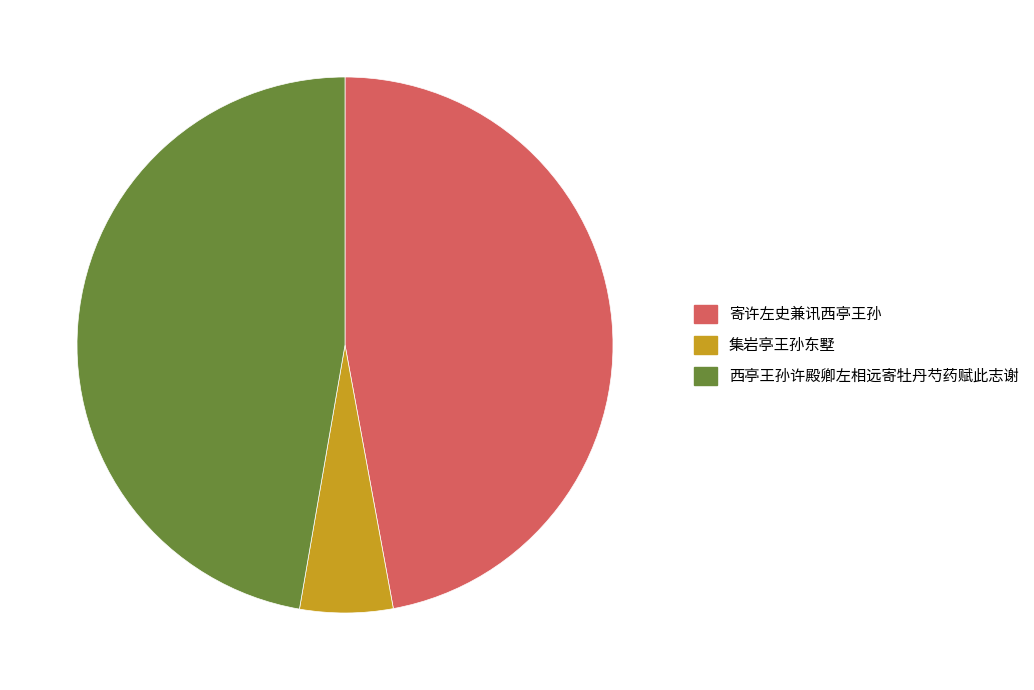

What is the ratio of the value at 寄许左史兼讯西亭王孙 to the value at 西亭王孙许殿卿左相远寄牡丹芍药赋此志谢?

1.0